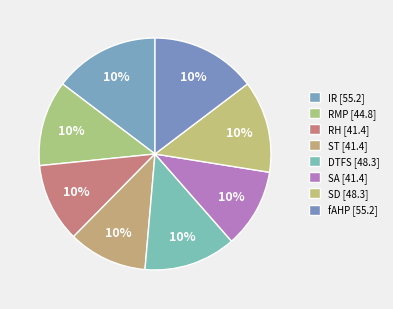

What is the smallest slice in the pie chart?

RH